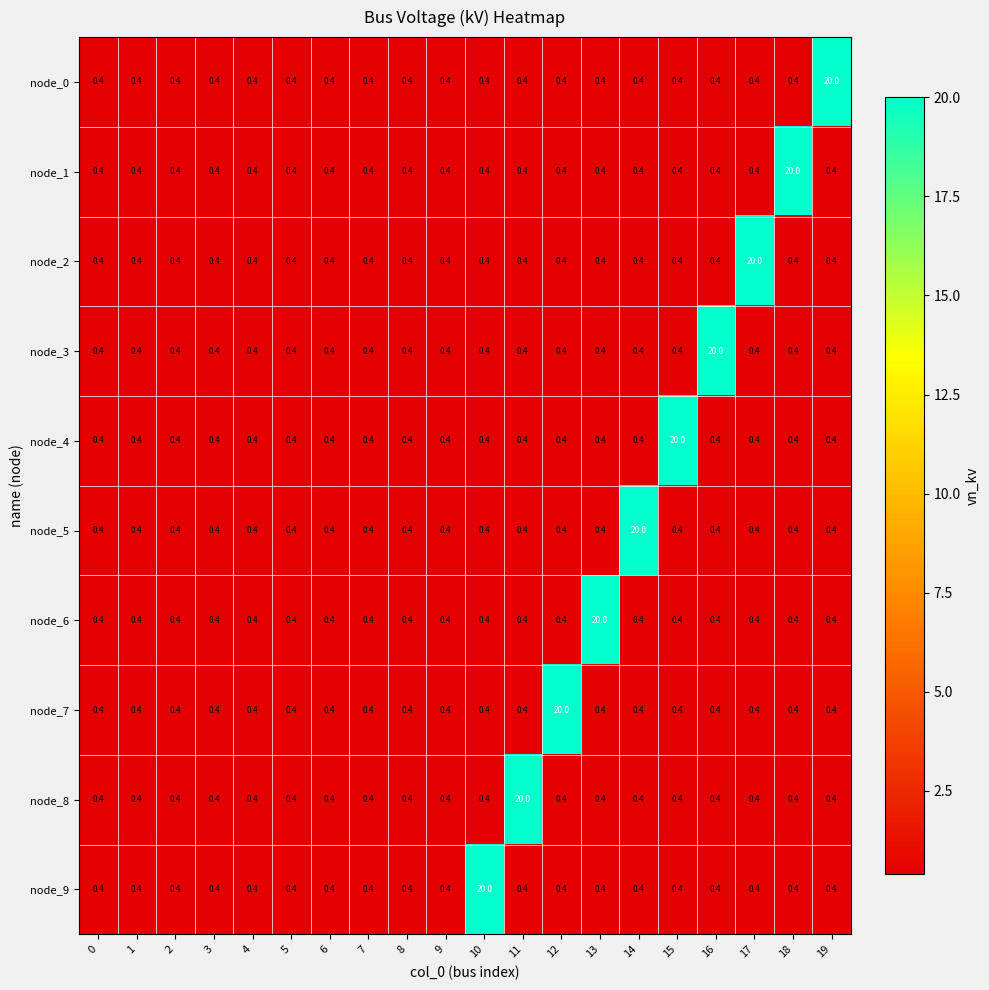

The node_5 series shows 0.4 at 13. True or false?

True